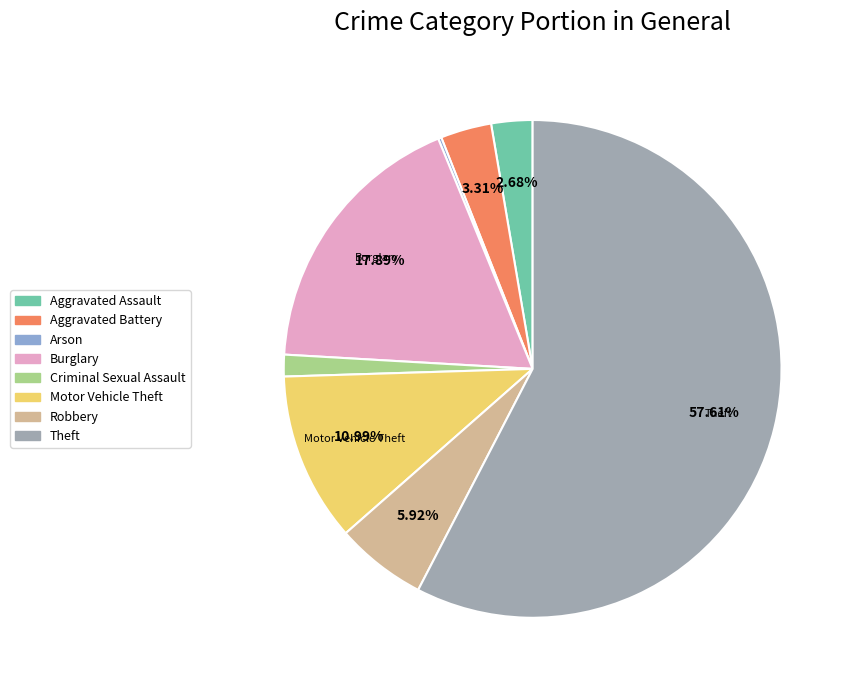

Between Burglary and Robbery, which is larger?

Burglary